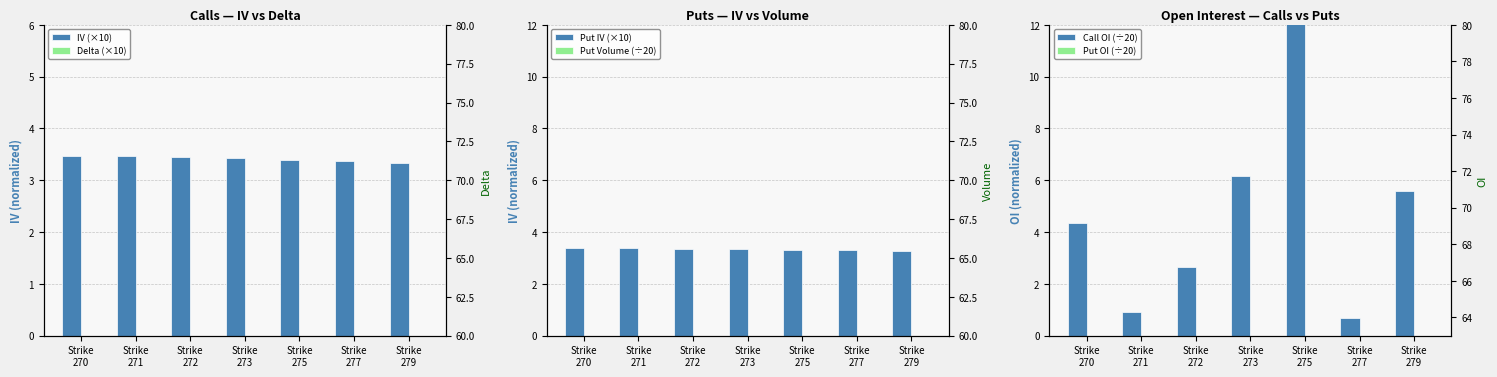

At which label does Call OI (÷20) reach its peak?

Strike
275